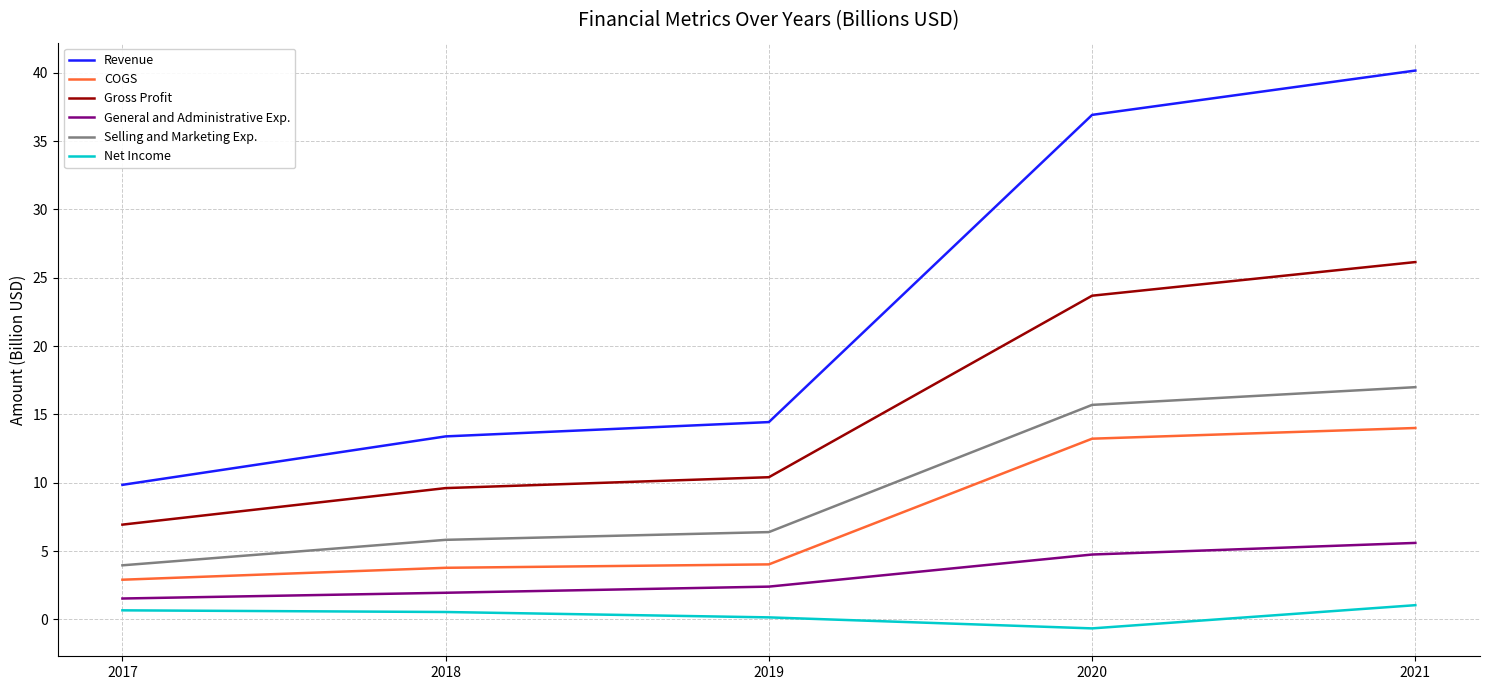

At how many categories does at least one series exceed 17?

2